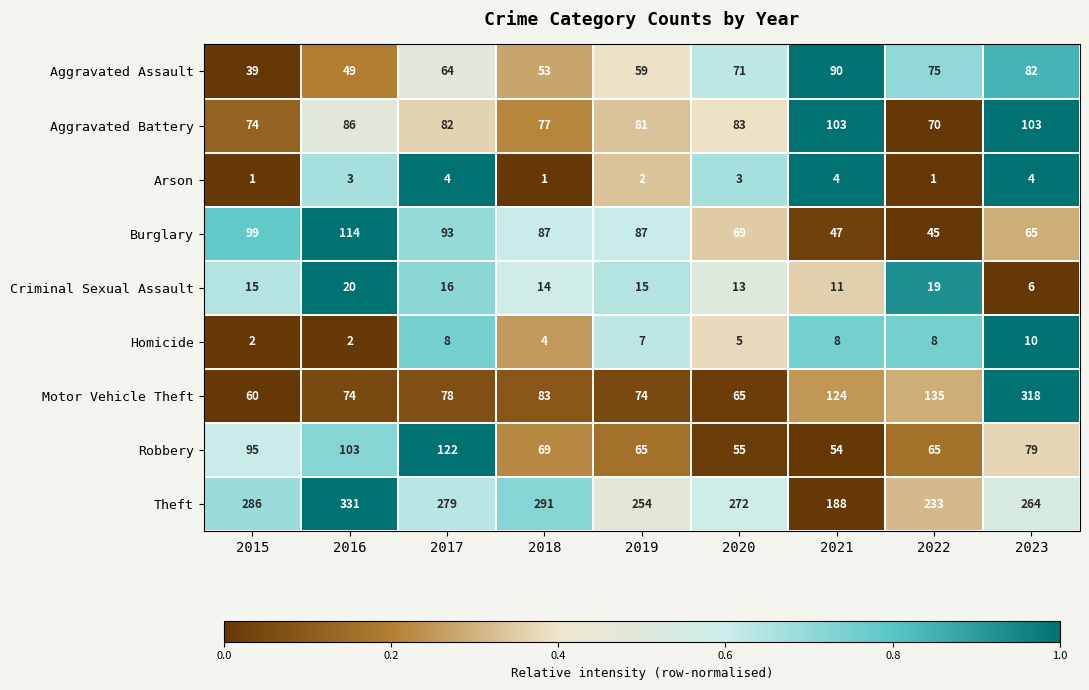

Which label corresponds to the largest value in the chart?

2016